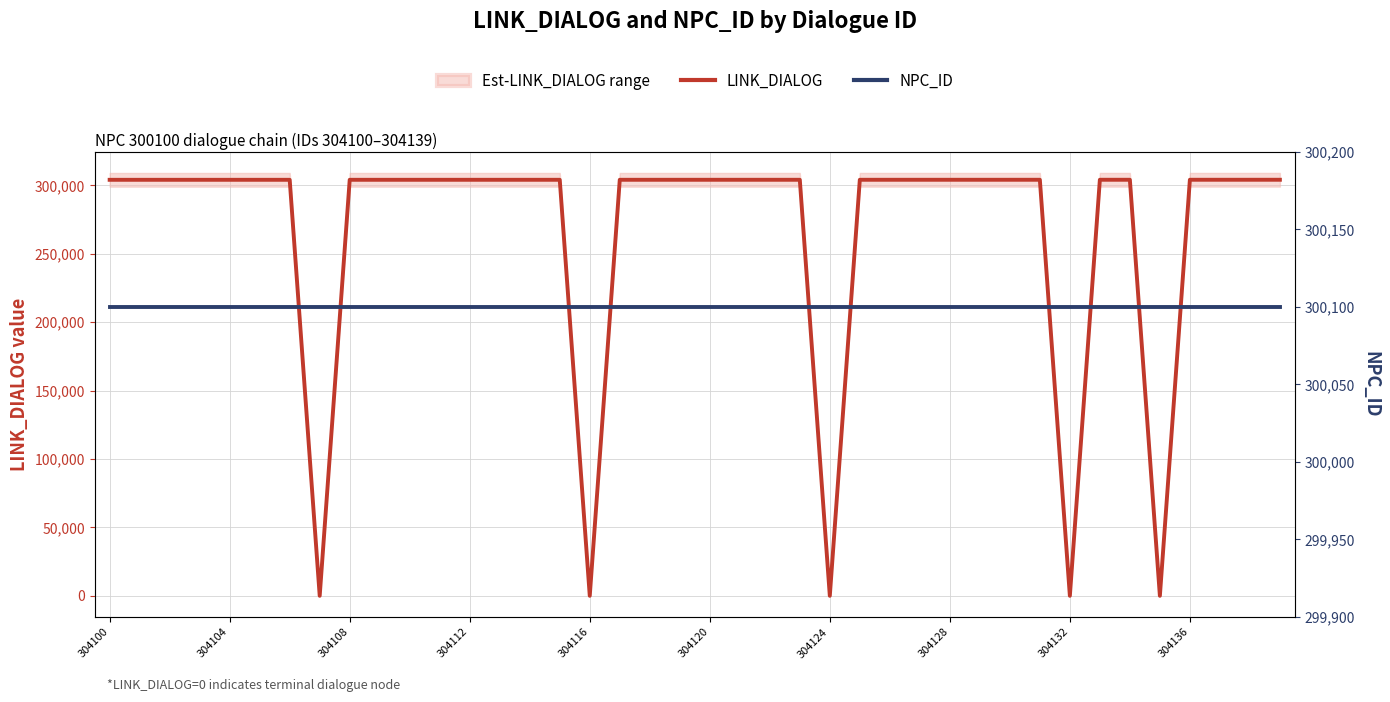

What is the spread (max minus min) of values at 17?

4018